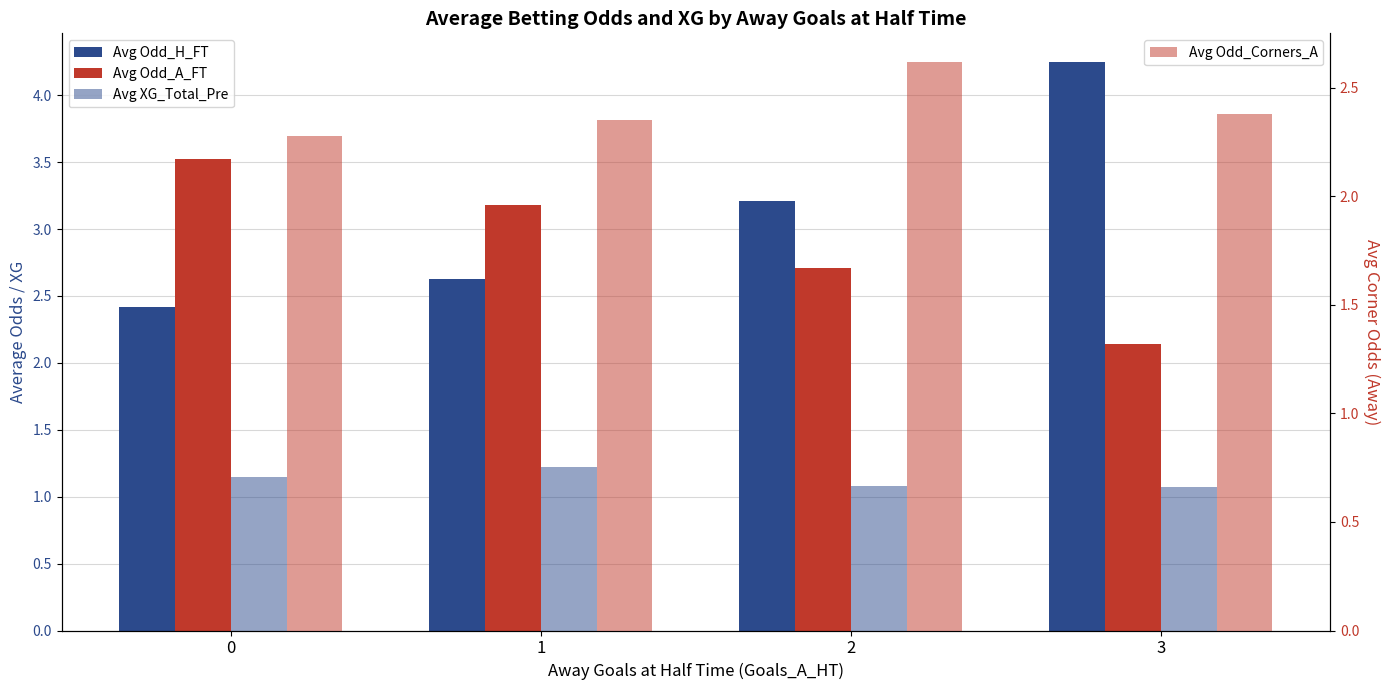

Are the bars grouped side by side (vs. stacked)?

Yes